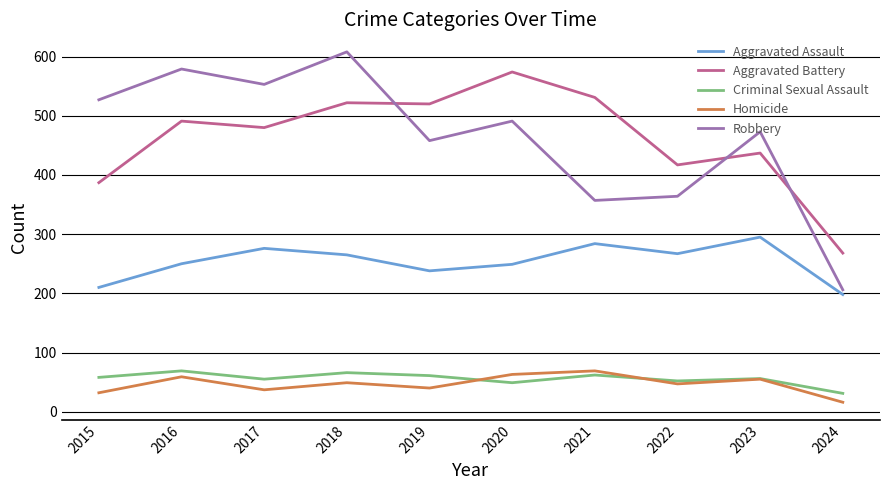

Is the value of Aggravated Assault at 2018 greater than the value of Aggravated Battery at 2017?

No